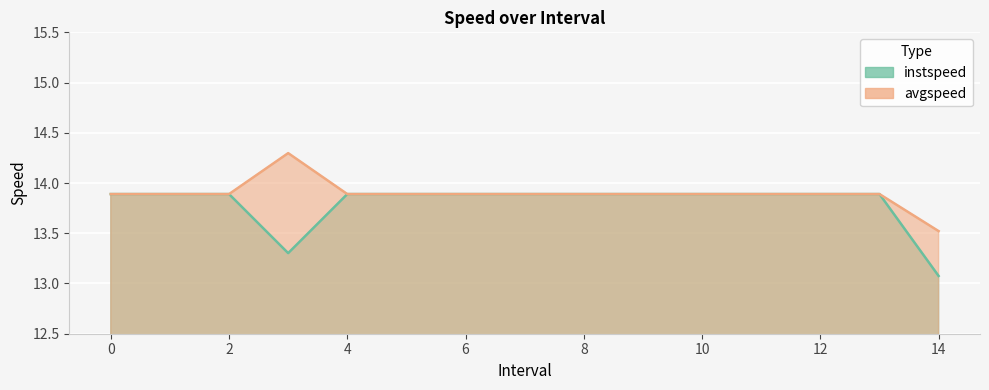

Which category has the lowest value in the instspeed series?

14.0